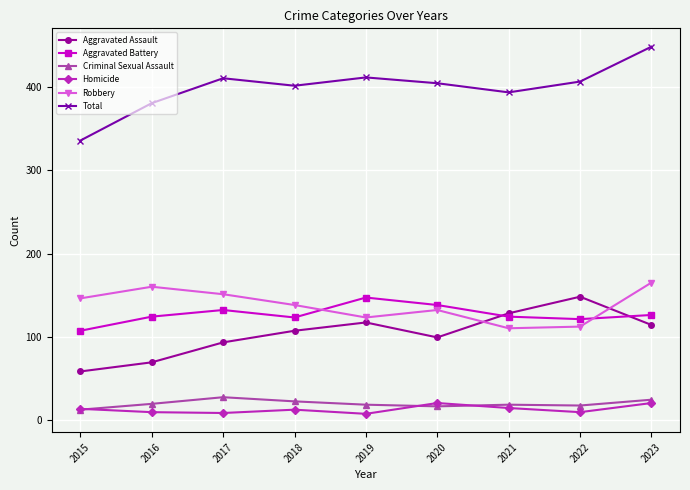

At which category does Aggravated Assault reach its first local peak?

2019